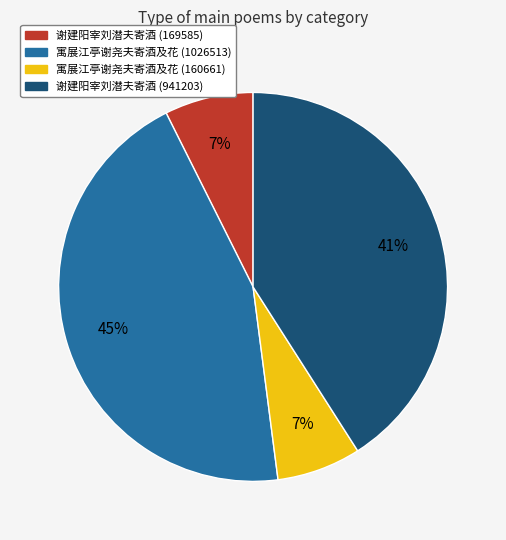

Is the sum of 寓展江亭谢尧夫寄酒及花 (160661) and 寓展江亭谢尧夫寄酒及花 (1026513) greater than half?

Yes